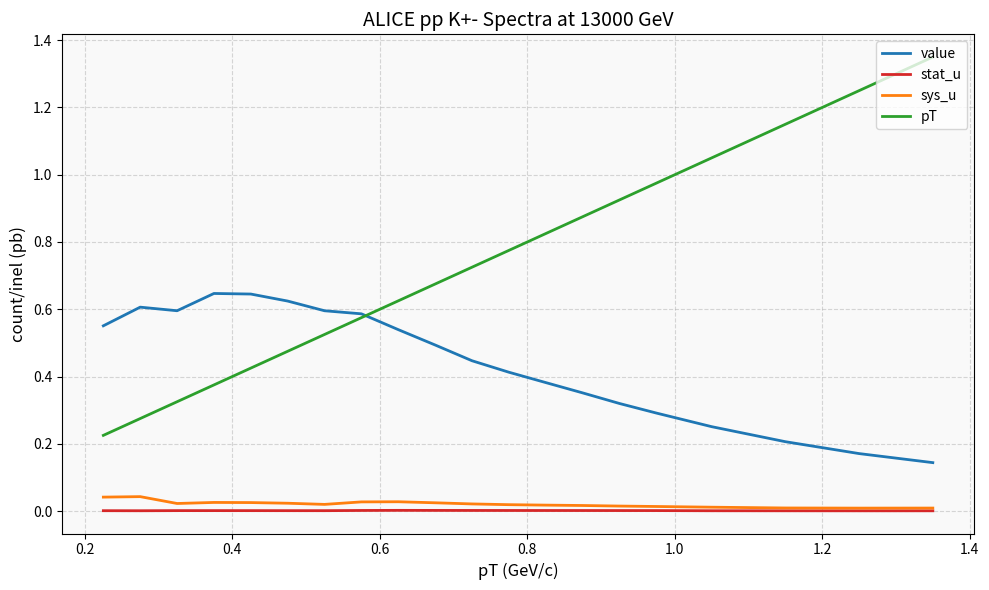

Rank the series by their maximum value, from lowest to highest.

stat_u, sys_u, value, pT